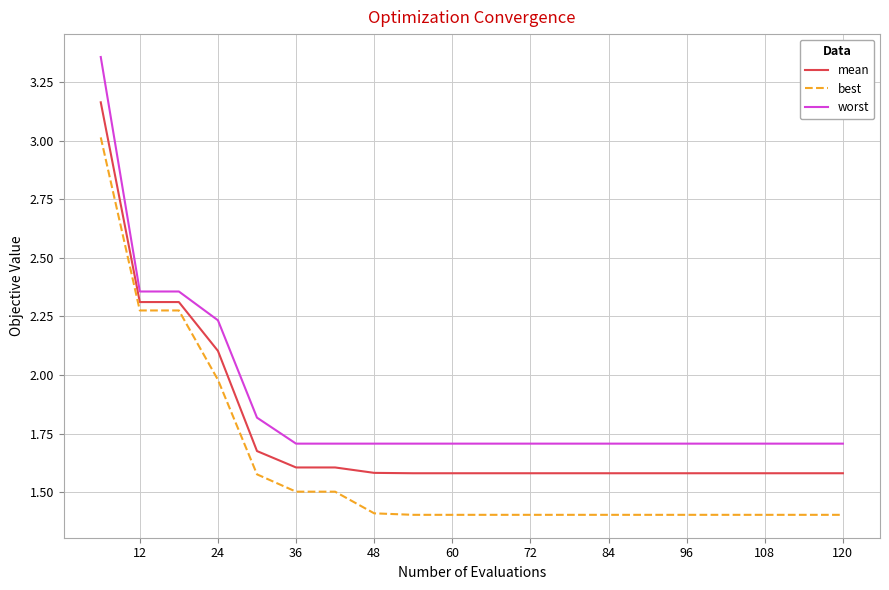

List the series in order of their overall mean, lowest first.

best, mean, worst